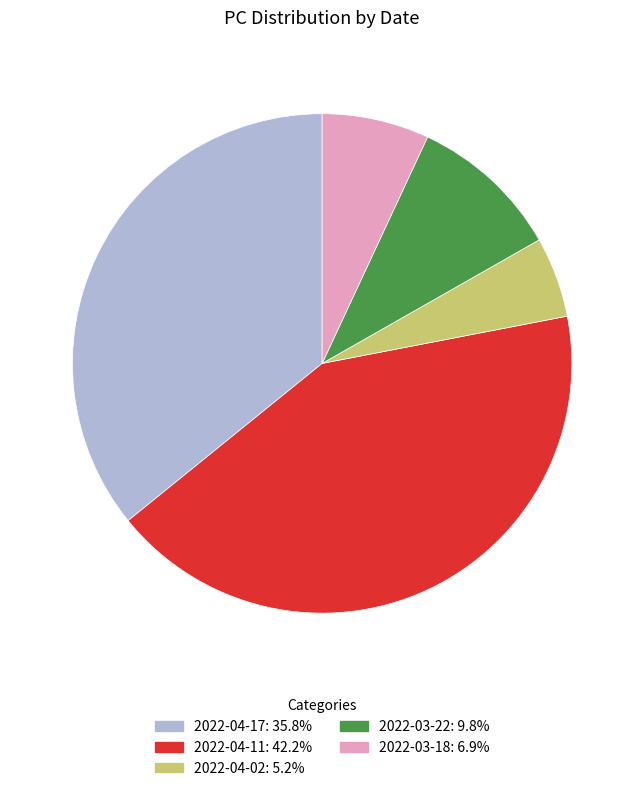

Is it true that 2022-04-17 is 36% of the pie?

True